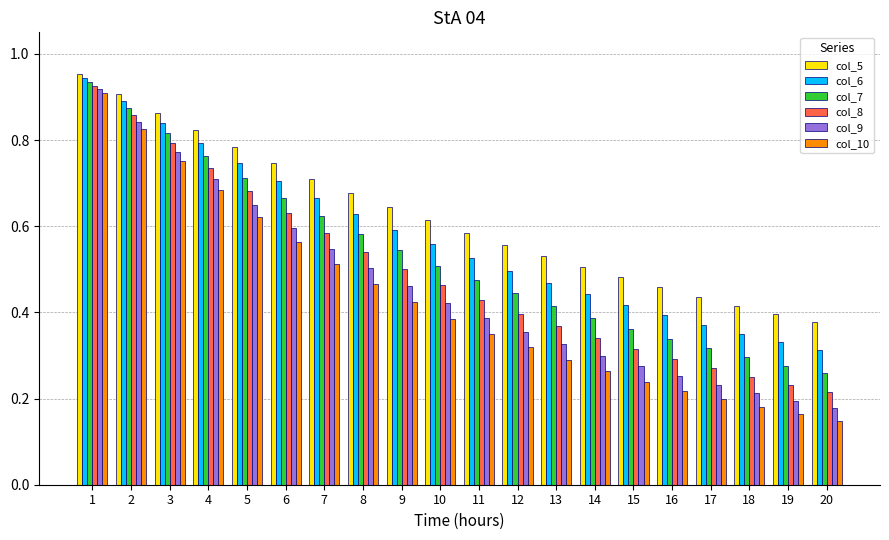

Between 4 and 6, which series saw the biggest shift?

col_10